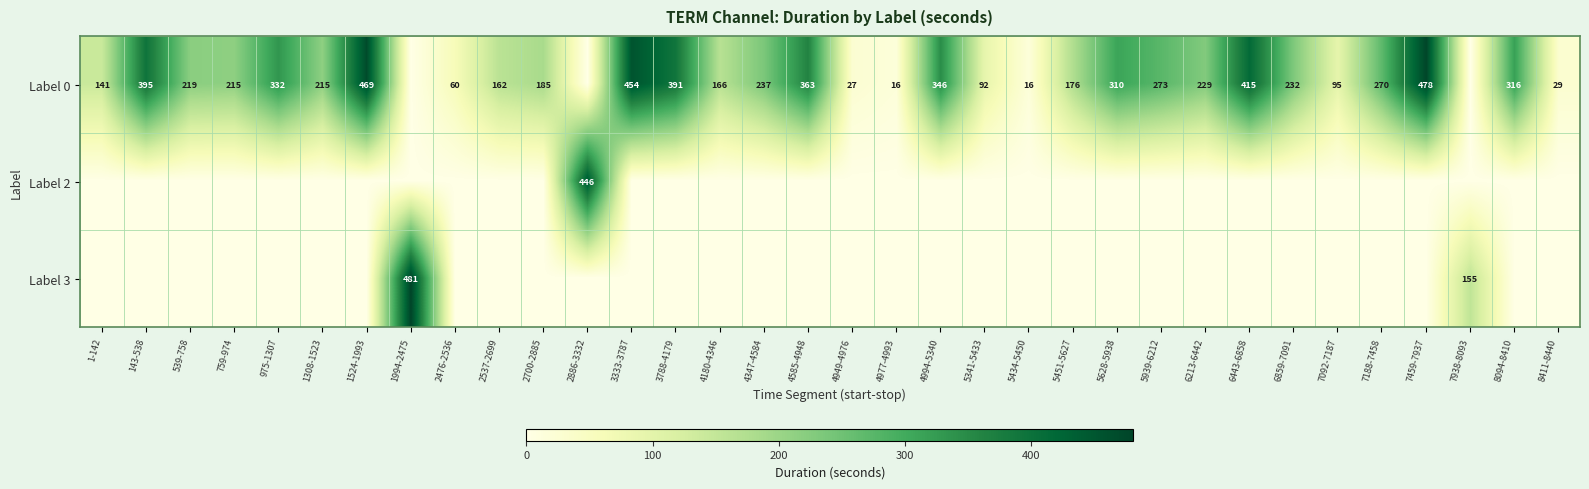

What is the difference between the Label 0 values at 5451-5627 and 4180-4346?

10